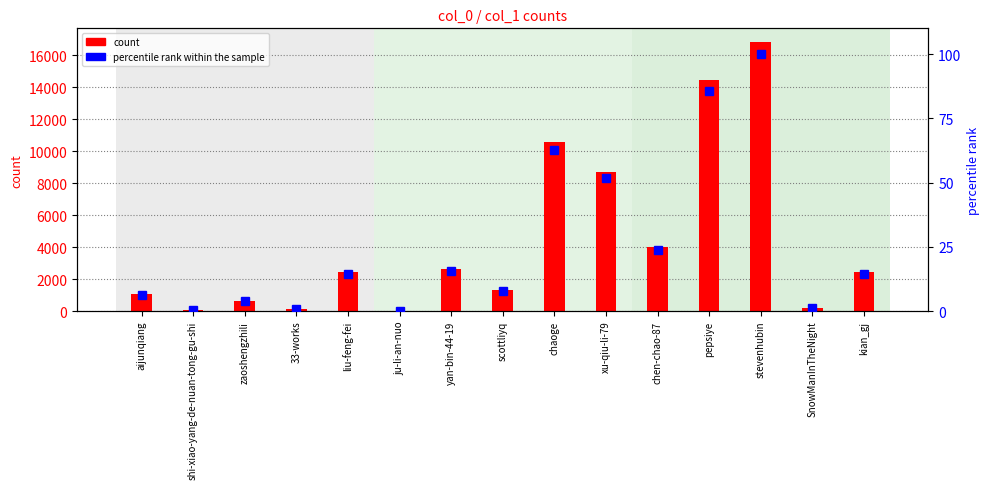

Reading left to right, list all the values displayed in this chart.

count: aijunqiang=1062.0	shi-xiao-yang-de-nuan-tong-gu-shi=85.0	zaoshengzhili=647.0	33-works=130.0	liu-feng-fei=2461.0	ju-li-an-nuo=9.0	yan-bin-44-19=2610.0	scottliyq=1341.0	chaoge=10588.0	xu-qiu-li-79=8694.0	chen-chao-87=4035.0	pepsiye=14437.0	stevenhubin=16855.0	SnowManInTheNight=172.0	kian_gj=2460.0
percentile rank within the sample: aijunqiang=6.3	shi-xiao-yang-de-nuan-tong-gu-shi=0.5	zaoshengzhili=3.8	33-works=0.8	liu-feng-fei=14.6	ju-li-an-nuo=0.1	yan-bin-44-19=15.5	scottliyq=8.0	chaoge=62.8	xu-qiu-li-79=51.6	chen-chao-87=23.9	pepsiye=85.7	stevenhubin=100.0	SnowManInTheNight=1.0	kian_gj=14.6